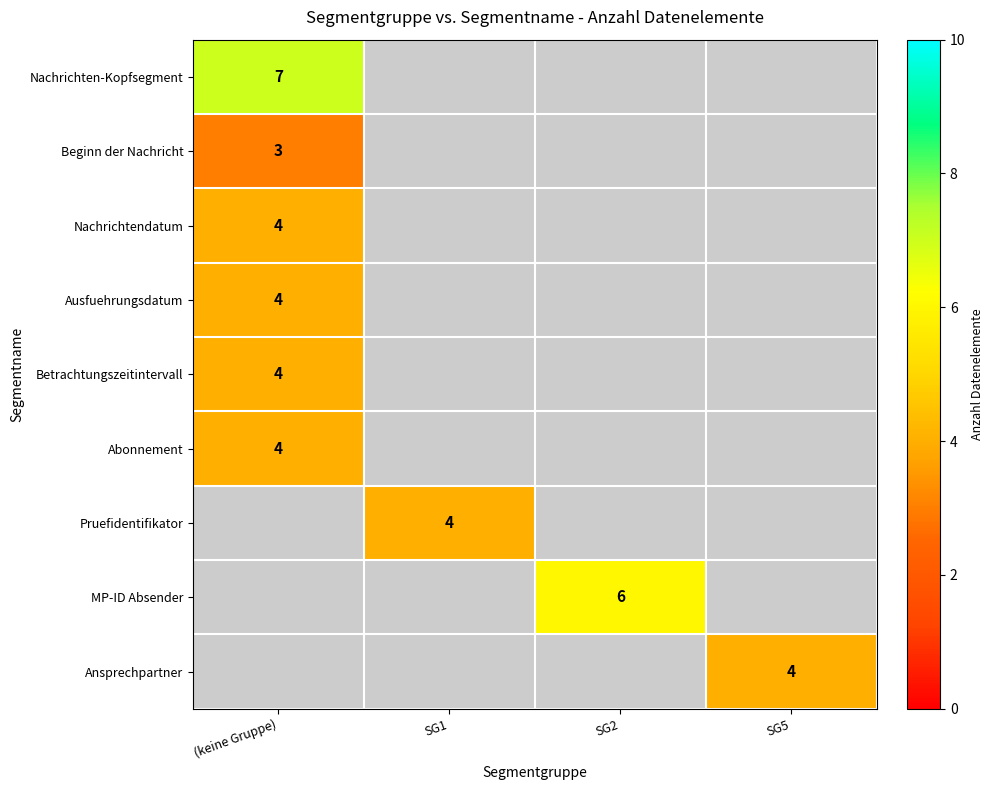

True or false: Ausfuehrungsdatum has a value of 1 at (keine Gruppe).

False